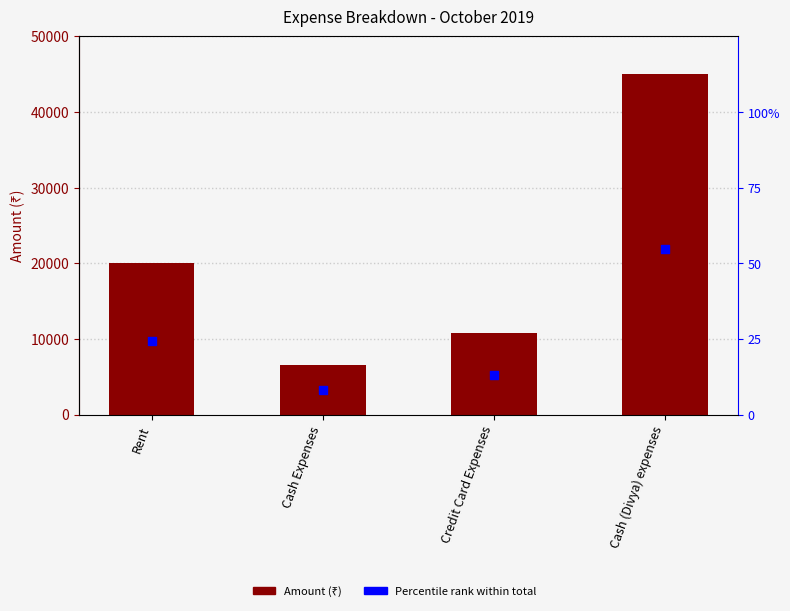

Which series has the largest Y range (max minus min)?

Amount